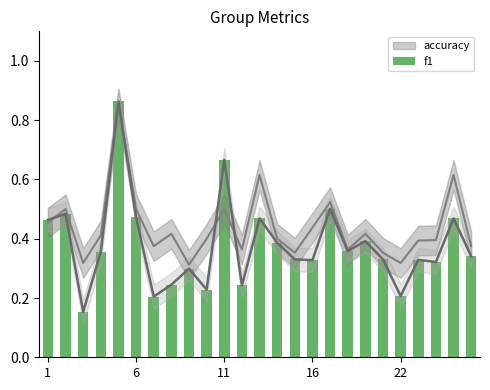

Is it true that the value at 22 is 0.3?

False